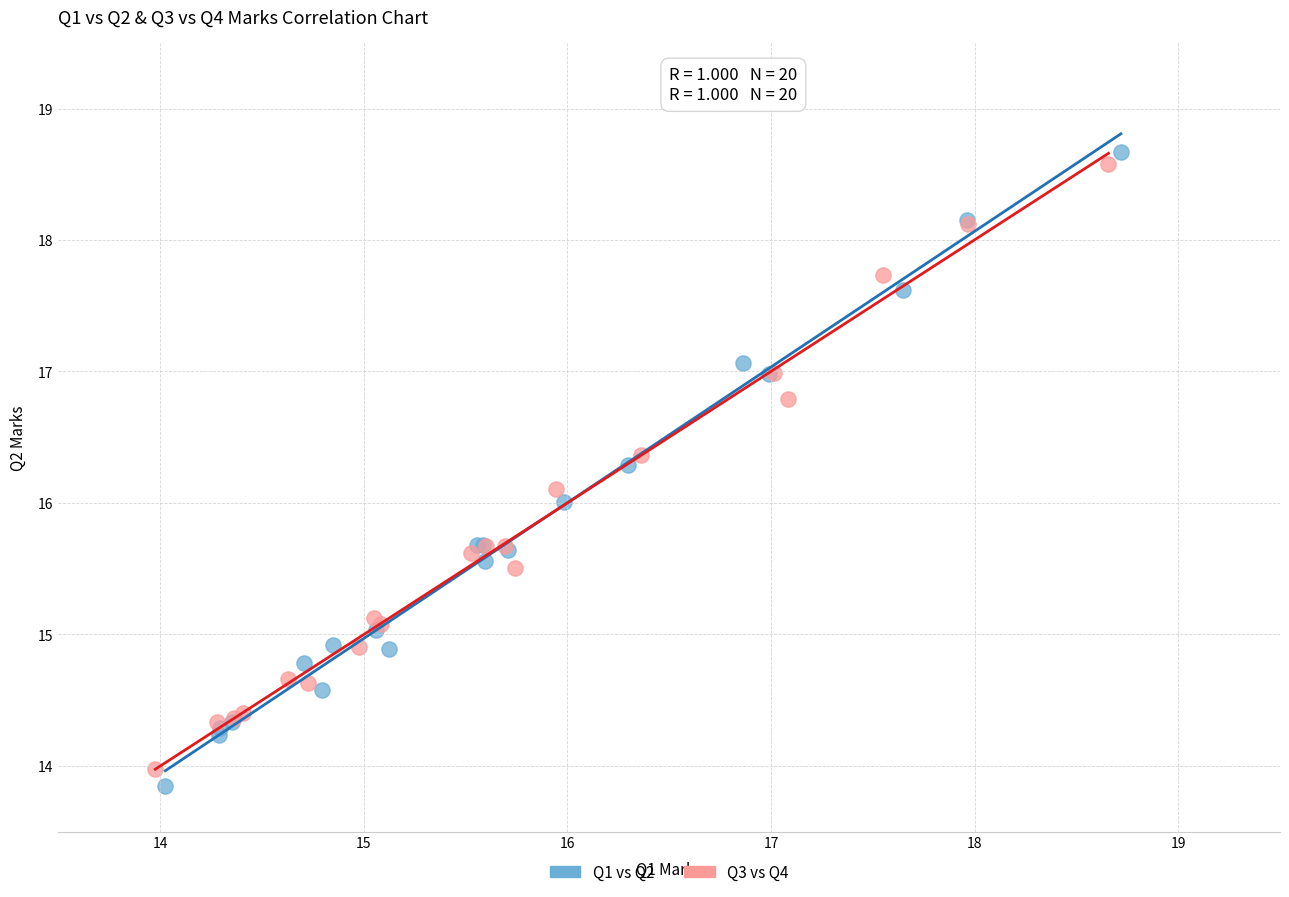

Which series has the largest Y range (max minus min)?

Q1 vs Q2